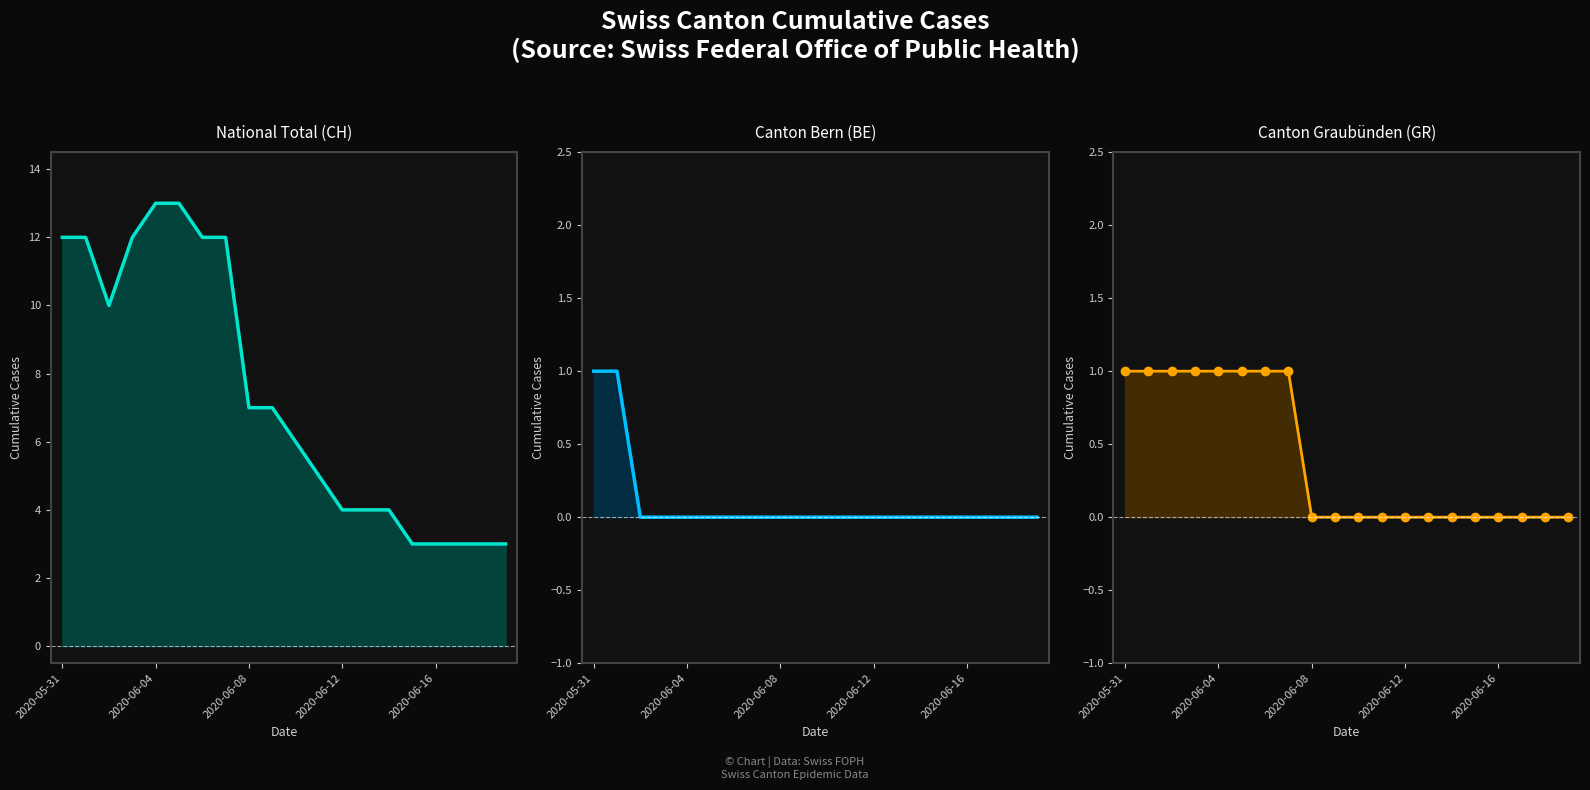

At which category does the chart reach its minimum across all series?

2020-06-08